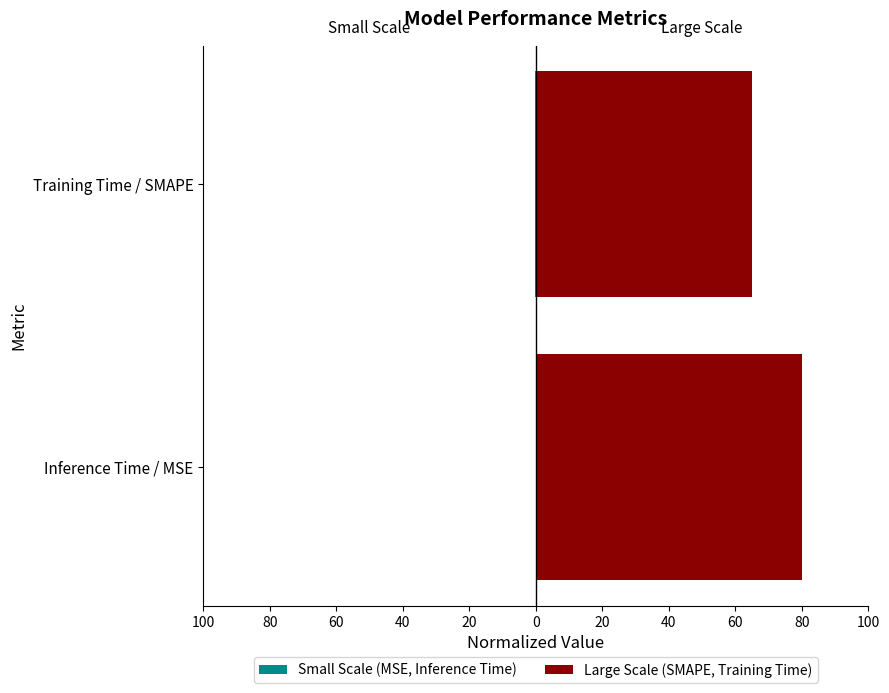

How many series are shown in this chart?

2